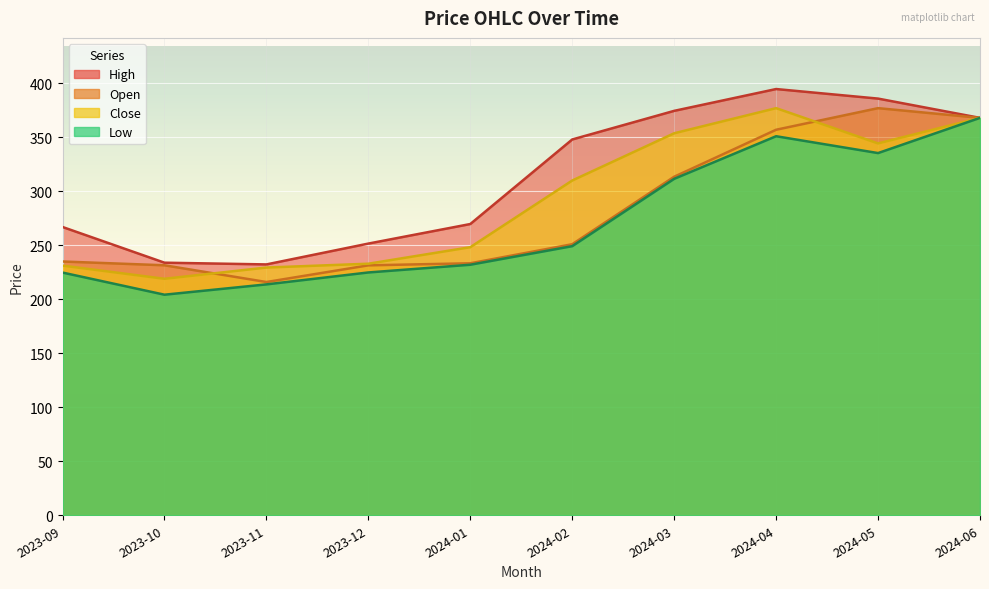

The value of High at 2024-04 is 87.2. True or false?

False